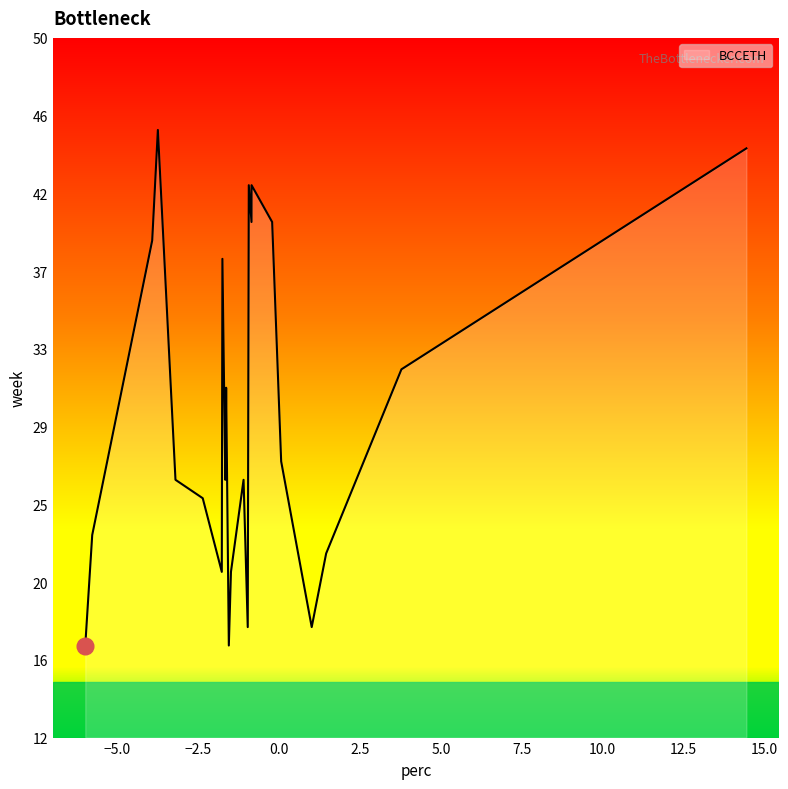

Does the chart have visible grid lines?

No